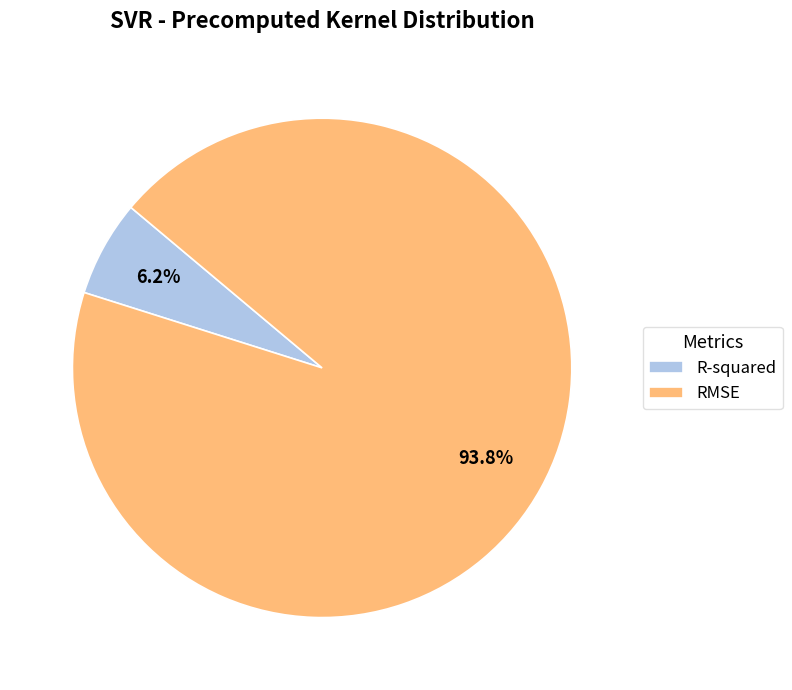

Which slice represents more than half of the pie?

RMSE